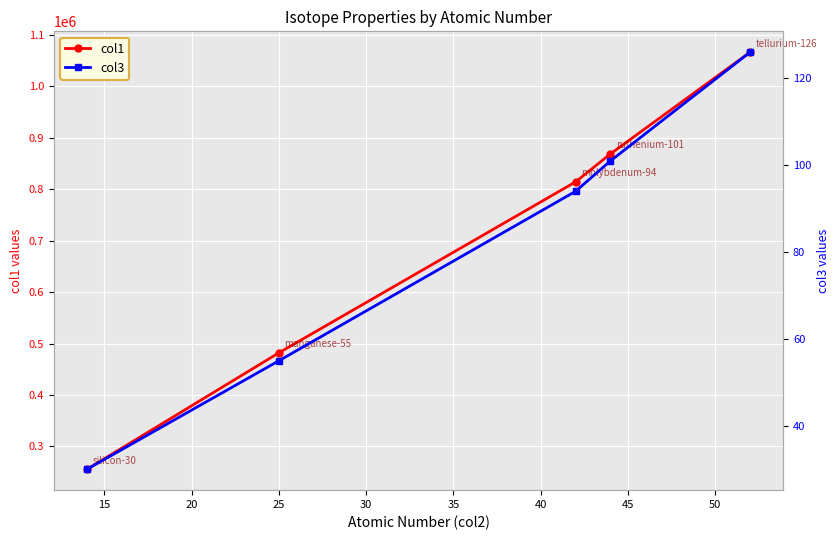

Rank the series by their average value, from lowest to highest.

col3, col1